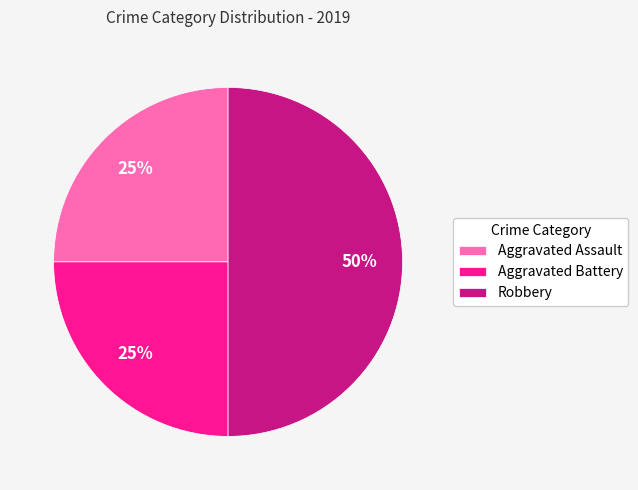

What is the largest slice in the pie chart?

Robbery